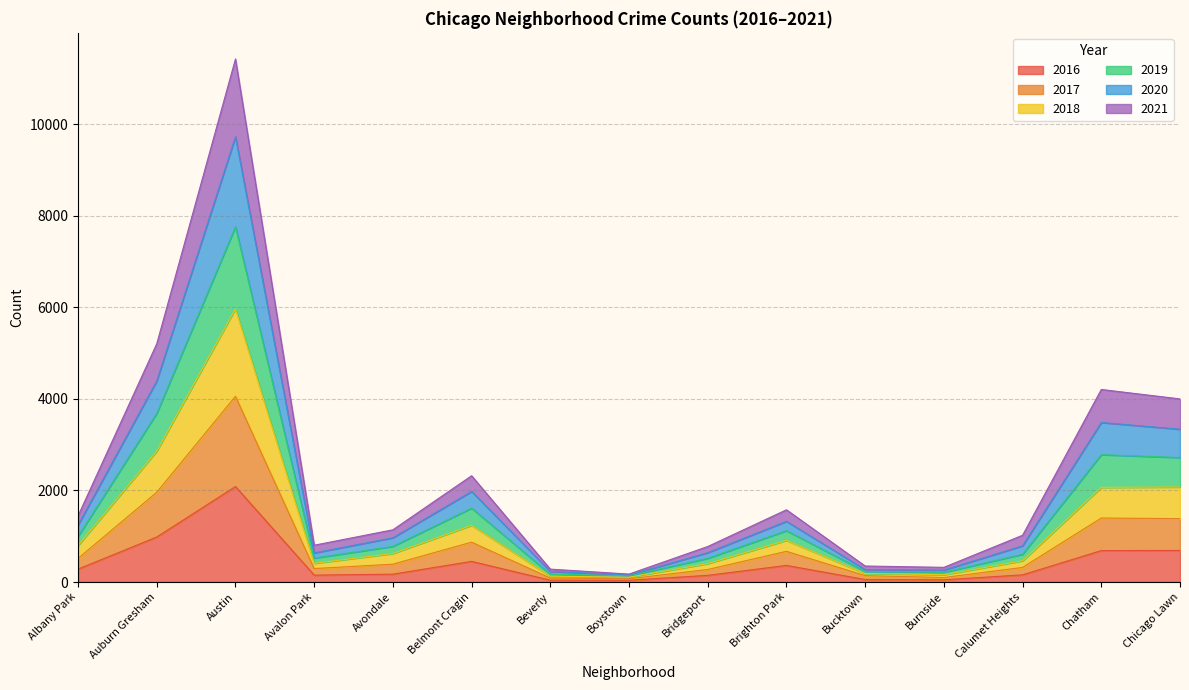

Which category has the highest value in the 2016 series?

Austin